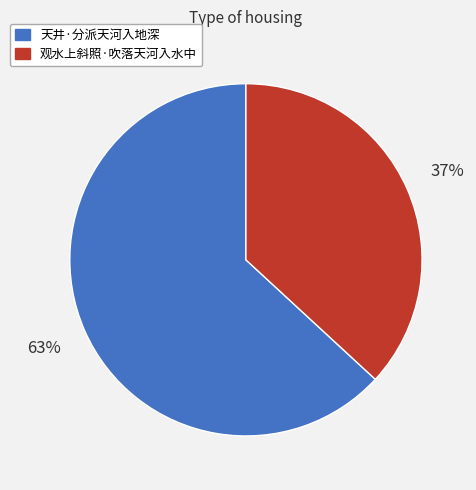

Does any single category account for the majority?

Yes